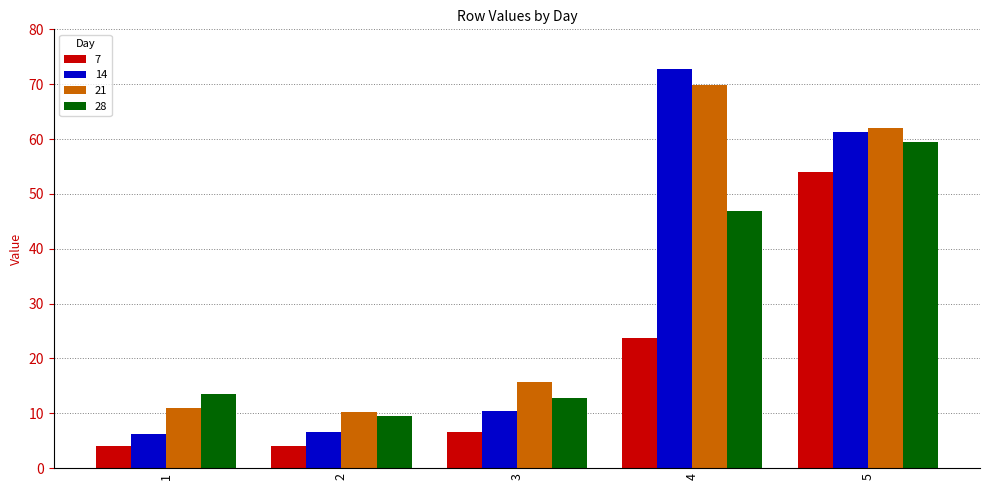

At which label is 28 closest to 34?

4